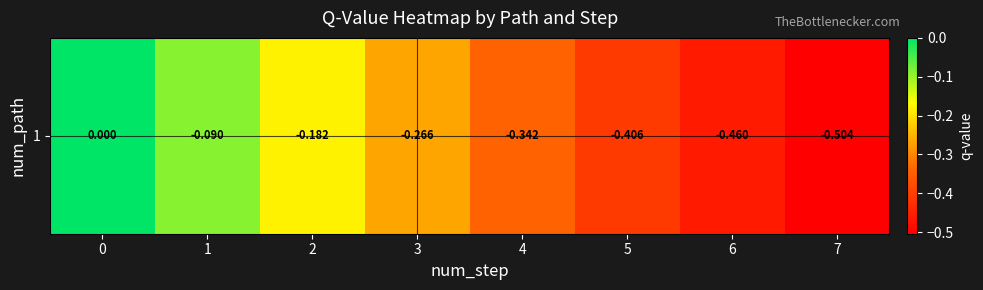

Rank the categories by value from highest to lowest.

0, 1, 2, 3, 4, 5, 6, 7